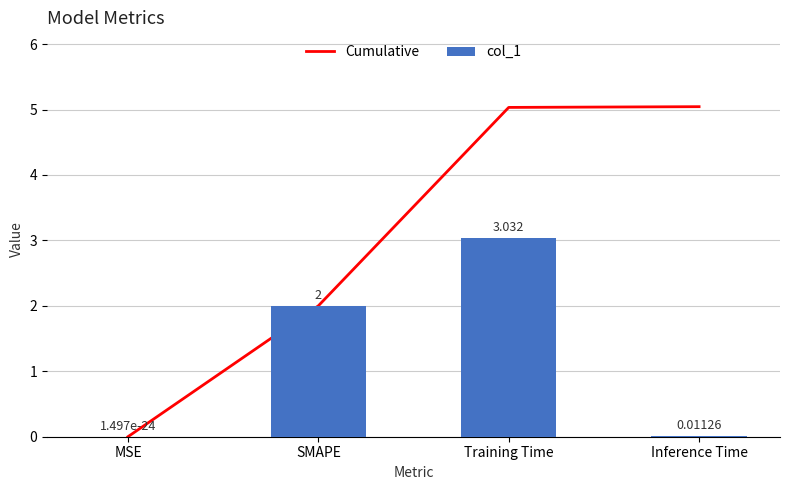

What is the difference between the second highest and second lowest values in the Cumulative series?

3.0